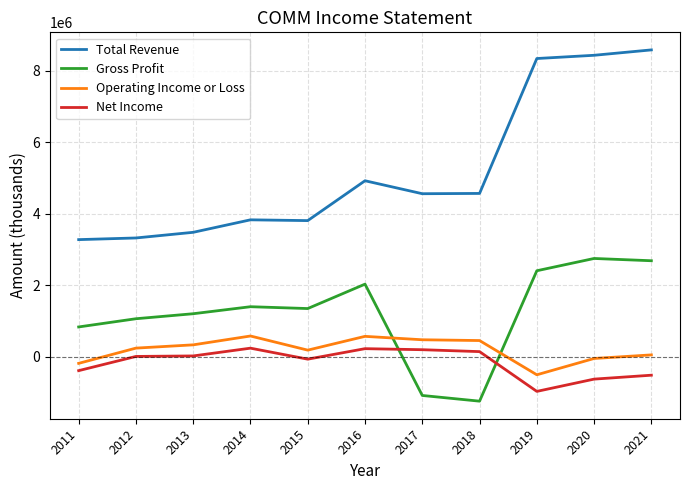

The value of Gross Profit at 2019 is 3149283. True or false?

False